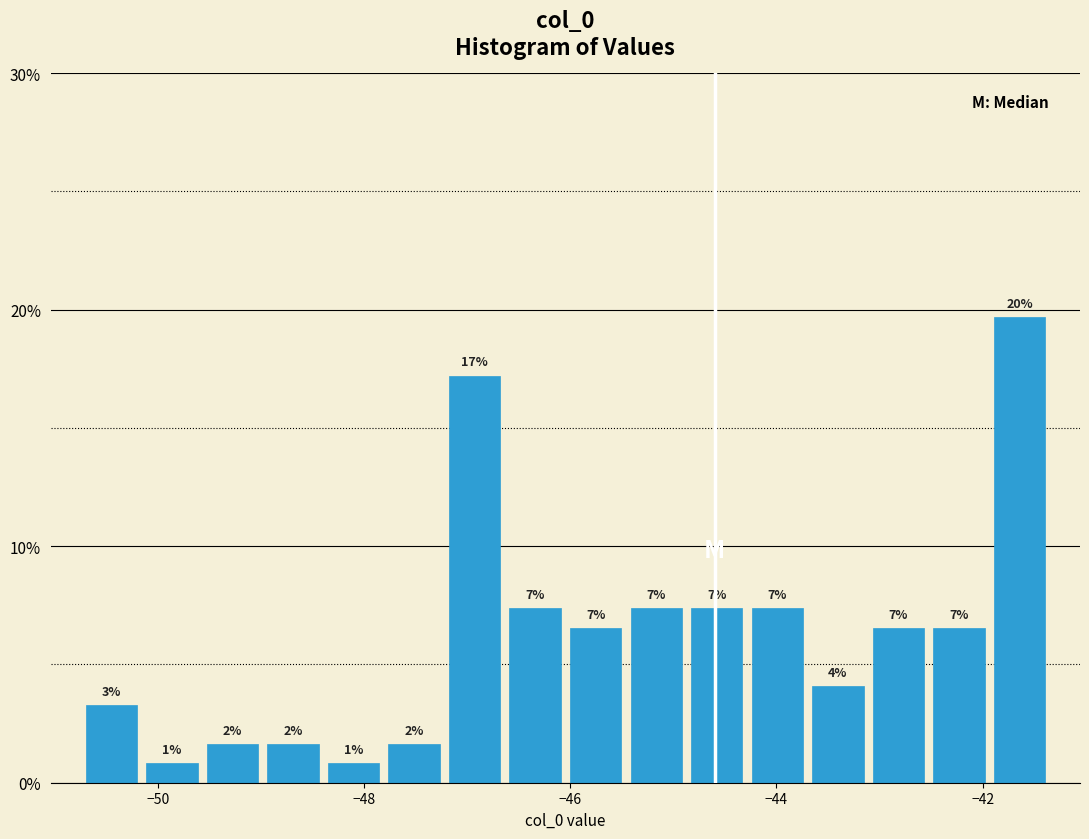

Around what value on the x-axis is the tallest bar? Give the approximate position of its centre, as read against the axis.

-41.6